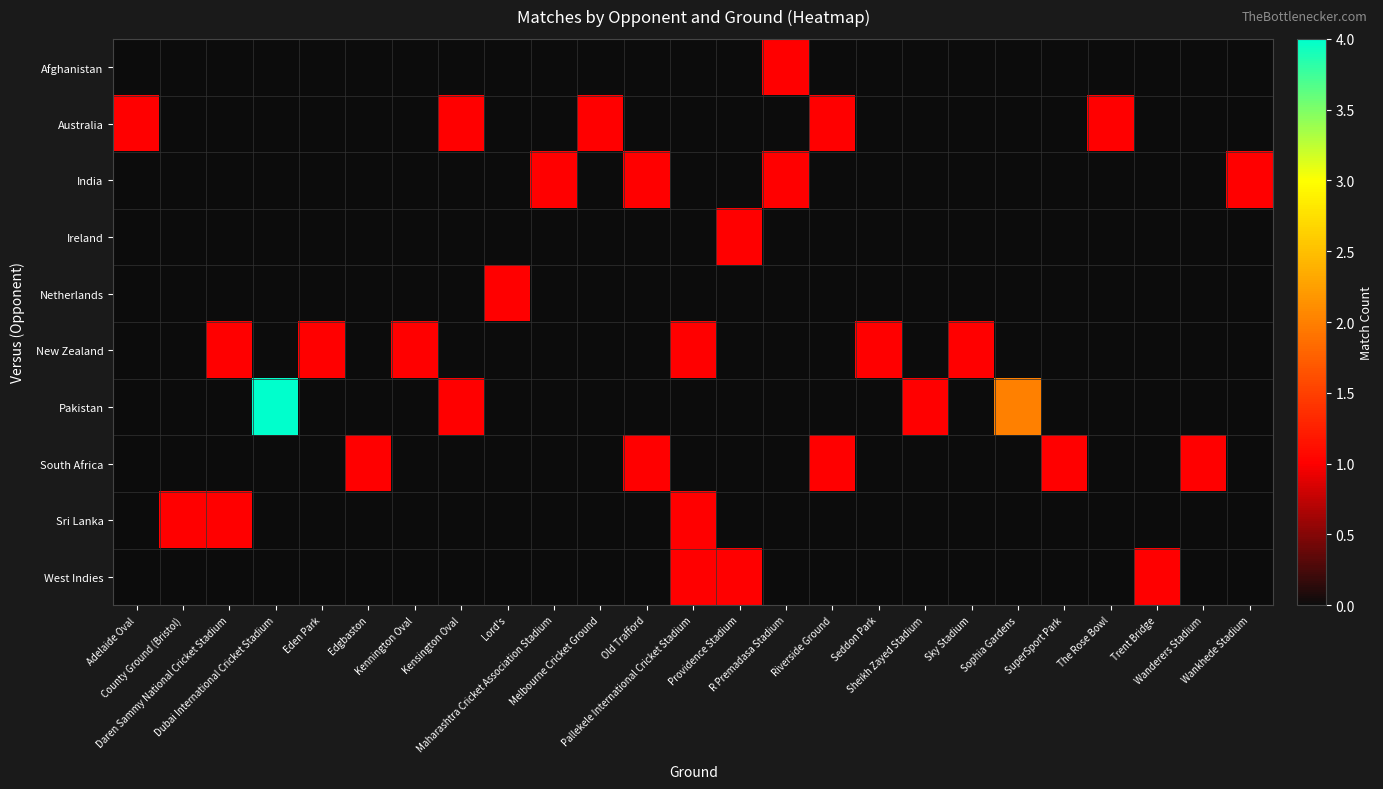

Reading left to right, list all the values displayed in this chart.

row_0: Adelaide Oval=0	County Ground (Bristol)=0	Daren Sammy National Cricket Stadium=0	Dubai International Cricket Stadium=0	Eden Park=0	Edgbaston=0	Kennington Oval=0	Kensington Oval=0	Lord's=0	Maharashtra Cricket Association Stadium=0	Melbourne Cricket Ground=0	Old Trafford=0	Pallekele International Cricket Stadium=0	Providence Stadium=0	R Premadasa Stadium=1	Riverside Ground=0	Seddon Park=0	Sheikh Zayed Stadium=0	Sky Stadium=0	Sophia Gardens=0	SuperSport Park=0	The Rose Bowl=0	Trent Bridge=0	Wanderers Stadium=0	Wankhede Stadium=0
row_1: Adelaide Oval=1	County Ground (Bristol)=0	Daren Sammy National Cricket Stadium=0	Dubai International Cricket Stadium=0	Eden Park=0	Edgbaston=0	Kennington Oval=0	Kensington Oval=1	Lord's=0	Maharashtra Cricket Association Stadium=0	Melbourne Cricket Ground=1	Old Trafford=0	Pallekele International Cricket Stadium=0	Providence Stadium=0	R Premadasa Stadium=0	Riverside Ground=1	Seddon Park=0	Sheikh Zayed Stadium=0	Sky Stadium=0	Sophia Gardens=0	SuperSport Park=0	The Rose Bowl=1	Trent Bridge=0	Wanderers Stadium=0	Wankhede Stadium=0
row_2: Adelaide Oval=0	County Ground (Bristol)=0	Daren Sammy National Cricket Stadium=0	Dubai International Cricket Stadium=0	Eden Park=0	Edgbaston=0	Kennington Oval=0	Kensington Oval=0	Lord's=0	Maharashtra Cricket Association Stadium=1	Melbourne Cricket Ground=0	Old Trafford=1	Pallekele International Cricket Stadium=0	Providence Stadium=0	R Premadasa Stadium=1	Riverside Ground=0	Seddon Park=0	Sheikh Zayed Stadium=0	Sky Stadium=0	Sophia Gardens=0	SuperSport Park=0	The Rose Bowl=0	Trent Bridge=0	Wanderers Stadium=0	Wankhede Stadium=1
row_3: Adelaide Oval=0	County Ground (Bristol)=0	Daren Sammy National Cricket Stadium=0	Dubai International Cricket Stadium=0	Eden Park=0	Edgbaston=0	Kennington Oval=0	Kensington Oval=0	Lord's=0	Maharashtra Cricket Association Stadium=0	Melbourne Cricket Ground=0	Old Trafford=0	Pallekele International Cricket Stadium=0	Providence Stadium=1	R Premadasa Stadium=0	Riverside Ground=0	Seddon Park=0	Sheikh Zayed Stadium=0	Sky Stadium=0	Sophia Gardens=0	SuperSport Park=0	The Rose Bowl=0	Trent Bridge=0	Wanderers Stadium=0	Wankhede Stadium=0
row_4: Adelaide Oval=0	County Ground (Bristol)=0	Daren Sammy National Cricket Stadium=0	Dubai International Cricket Stadium=0	Eden Park=0	Edgbaston=0	Kennington Oval=0	Kensington Oval=0	Lord's=1	Maharashtra Cricket Association Stadium=0	Melbourne Cricket Ground=0	Old Trafford=0	Pallekele International Cricket Stadium=0	Providence Stadium=0	R Premadasa Stadium=0	Riverside Ground=0	Seddon Park=0	Sheikh Zayed Stadium=0	Sky Stadium=0	Sophia Gardens=0	SuperSport Park=0	The Rose Bowl=0	Trent Bridge=0	Wanderers Stadium=0	Wankhede Stadium=0
row_5: Adelaide Oval=0	County Ground (Bristol)=0	Daren Sammy National Cricket Stadium=1	Dubai International Cricket Stadium=0	Eden Park=1	Edgbaston=0	Kennington Oval=1	Kensington Oval=0	Lord's=0	Maharashtra Cricket Association Stadium=0	Melbourne Cricket Ground=0	Old Trafford=0	Pallekele International Cricket Stadium=1	Providence Stadium=0	R Premadasa Stadium=0	Riverside Ground=0	Seddon Park=1	Sheikh Zayed Stadium=0	Sky Stadium=1	Sophia Gardens=0	SuperSport Park=0	The Rose Bowl=0	Trent Bridge=0	Wanderers Stadium=0	Wankhede Stadium=0
row_6: Adelaide Oval=0	County Ground (Bristol)=0	Daren Sammy National Cricket Stadium=0	Dubai International Cricket Stadium=4	Eden Park=0	Edgbaston=0	Kennington Oval=0	Kensington Oval=1	Lord's=0	Maharashtra Cricket Association Stadium=0	Melbourne Cricket Ground=0	Old Trafford=0	Pallekele International Cricket Stadium=0	Providence Stadium=0	R Premadasa Stadium=0	Riverside Ground=0	Seddon Park=0	Sheikh Zayed Stadium=1	Sky Stadium=0	Sophia Gardens=2	SuperSport Park=0	The Rose Bowl=0	Trent Bridge=0	Wanderers Stadium=0	Wankhede Stadium=0
row_7: Adelaide Oval=0	County Ground (Bristol)=0	Daren Sammy National Cricket Stadium=0	Dubai International Cricket Stadium=0	Eden Park=0	Edgbaston=1	Kennington Oval=0	Kensington Oval=0	Lord's=0	Maharashtra Cricket Association Stadium=0	Melbourne Cricket Ground=0	Old Trafford=1	Pallekele International Cricket Stadium=0	Providence Stadium=0	R Premadasa Stadium=0	Riverside Ground=1	Seddon Park=0	Sheikh Zayed Stadium=0	Sky Stadium=0	Sophia Gardens=0	SuperSport Park=1	The Rose Bowl=0	Trent Bridge=0	Wanderers Stadium=1	Wankhede Stadium=0
row_8: Adelaide Oval=0	County Ground (Bristol)=1	Daren Sammy National Cricket Stadium=1	Dubai International Cricket Stadium=0	Eden Park=0	Edgbaston=0	Kennington Oval=0	Kensington Oval=0	Lord's=0	Maharashtra Cricket Association Stadium=0	Melbourne Cricket Ground=0	Old Trafford=0	Pallekele International Cricket Stadium=1	Providence Stadium=0	R Premadasa Stadium=0	Riverside Ground=0	Seddon Park=0	Sheikh Zayed Stadium=0	Sky Stadium=0	Sophia Gardens=0	SuperSport Park=0	The Rose Bowl=0	Trent Bridge=0	Wanderers Stadium=0	Wankhede Stadium=0
row_9: Adelaide Oval=0	County Ground (Bristol)=0	Daren Sammy National Cricket Stadium=0	Dubai International Cricket Stadium=0	Eden Park=0	Edgbaston=0	Kennington Oval=0	Kensington Oval=0	Lord's=0	Maharashtra Cricket Association Stadium=0	Melbourne Cricket Ground=0	Old Trafford=0	Pallekele International Cricket Stadium=1	Providence Stadium=1	R Premadasa Stadium=0	Riverside Ground=0	Seddon Park=0	Sheikh Zayed Stadium=0	Sky Stadium=0	Sophia Gardens=0	SuperSport Park=0	The Rose Bowl=0	Trent Bridge=1	Wanderers Stadium=0	Wankhede Stadium=0